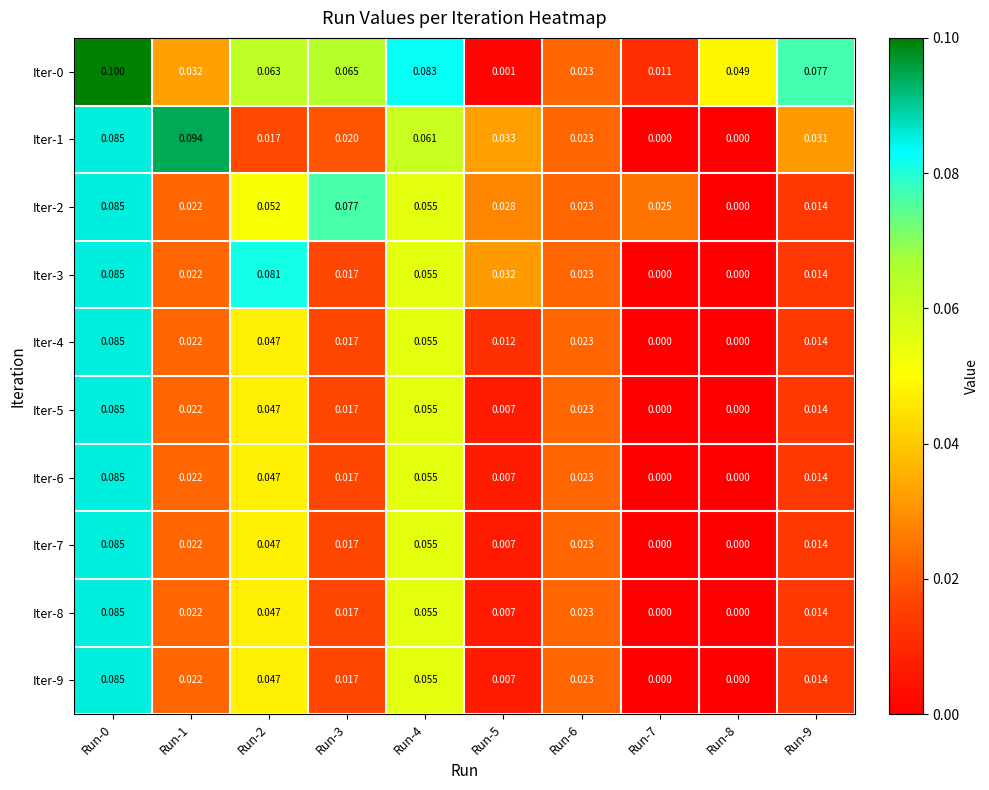

Reading right to left, list all the values displayed in this chart.

Iter-0: Run-9=0.1	Run-8=0.0	Run-7=0.0	Run-6=0.0	Run-5=0.0	Run-4=0.1	Run-3=0.1	Run-2=0.1	Run-1=0.0	Run-0=0.1
Iter-1: Run-9=0.0	Run-8=0.0	Run-7=0.0	Run-6=0.0	Run-5=0.0	Run-4=0.1	Run-3=0.0	Run-2=0.0	Run-1=0.1	Run-0=0.1
Iter-2: Run-9=0.0	Run-8=0.0	Run-7=0.0	Run-6=0.0	Run-5=0.0	Run-4=0.1	Run-3=0.1	Run-2=0.1	Run-1=0.0	Run-0=0.1
Iter-3: Run-9=0.0	Run-8=0.0	Run-7=0.0	Run-6=0.0	Run-5=0.0	Run-4=0.1	Run-3=0.0	Run-2=0.1	Run-1=0.0	Run-0=0.1
Iter-4: Run-9=0.0	Run-8=0.0	Run-7=0.0	Run-6=0.0	Run-5=0.0	Run-4=0.1	Run-3=0.0	Run-2=0.0	Run-1=0.0	Run-0=0.1
Iter-5: Run-9=0.0	Run-8=0.0	Run-7=0.0	Run-6=0.0	Run-5=0.0	Run-4=0.1	Run-3=0.0	Run-2=0.0	Run-1=0.0	Run-0=0.1
Iter-6: Run-9=0.0	Run-8=0.0	Run-7=0.0	Run-6=0.0	Run-5=0.0	Run-4=0.1	Run-3=0.0	Run-2=0.0	Run-1=0.0	Run-0=0.1
Iter-7: Run-9=0.0	Run-8=0.0	Run-7=0.0	Run-6=0.0	Run-5=0.0	Run-4=0.1	Run-3=0.0	Run-2=0.0	Run-1=0.0	Run-0=0.1
Iter-8: Run-9=0.0	Run-8=0.0	Run-7=0.0	Run-6=0.0	Run-5=0.0	Run-4=0.1	Run-3=0.0	Run-2=0.0	Run-1=0.0	Run-0=0.1
Iter-9: Run-9=0.0	Run-8=0.0	Run-7=0.0	Run-6=0.0	Run-5=0.0	Run-4=0.1	Run-3=0.0	Run-2=0.0	Run-1=0.0	Run-0=0.1